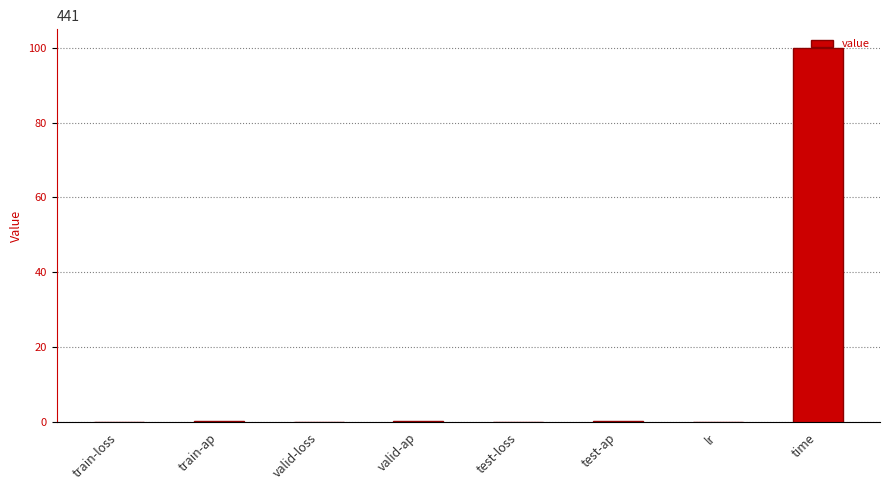

Between time and valid-ap, which is larger?

time